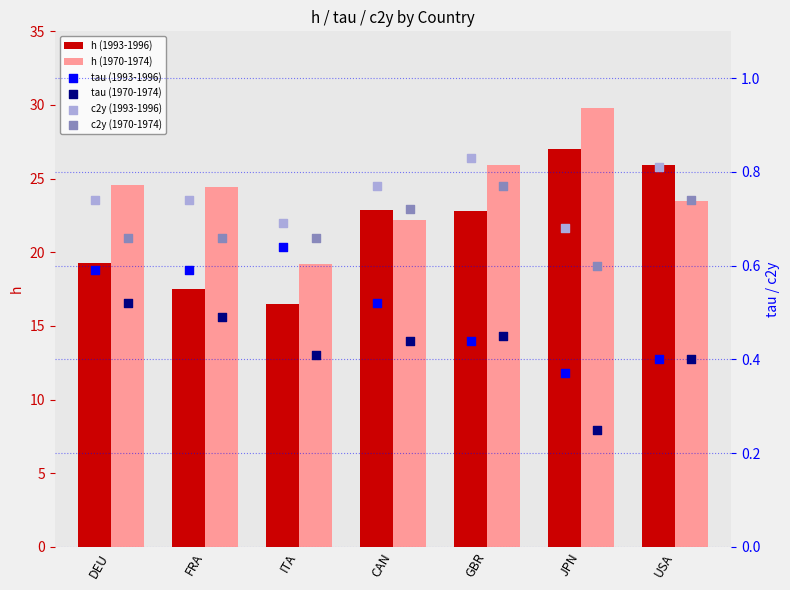

Which series reaches the minimum Y coordinate?

tau (1970-1974)